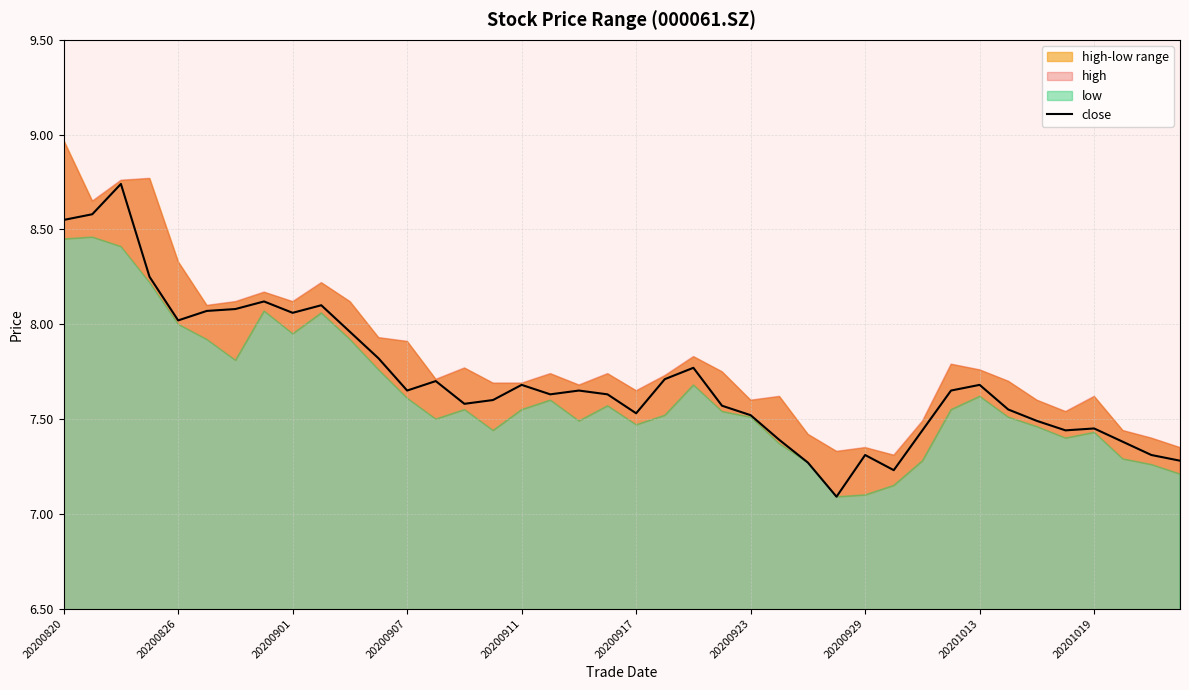

What is the minimum value shown in the chart?

7.1